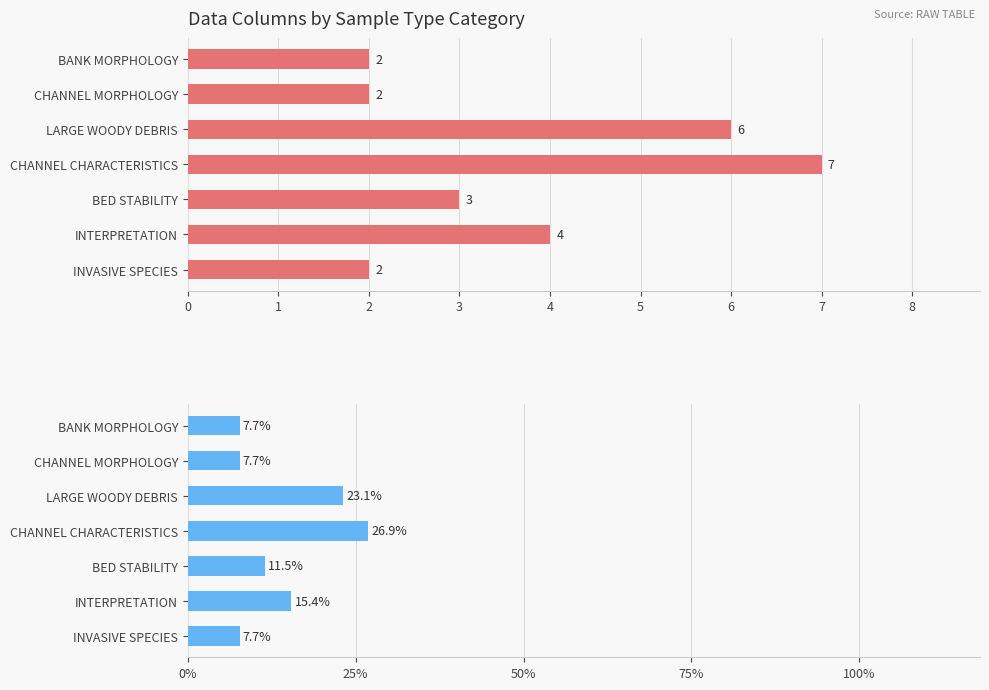

List the labels in order of Percentage value, smallest first.

BANK MORPHOLOGY, CHANNEL MORPHOLOGY, INVASIVE SPECIES, BED STABILITY, INTERPRETATION, LARGE WOODY DEBRIS, CHANNEL CHARACTERISTICS